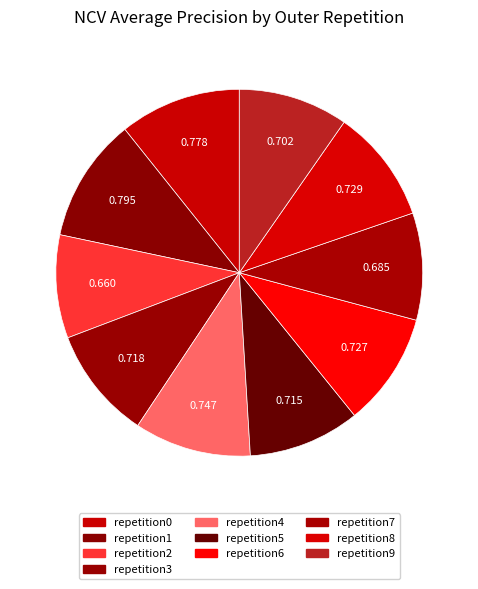

Count the number of slices in the pie.

10